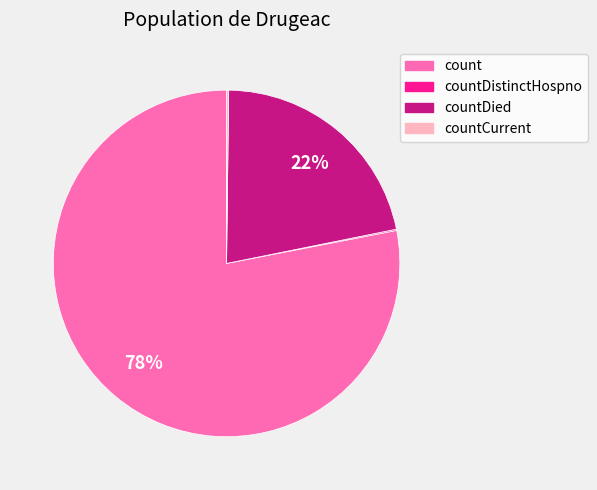

To the nearest percent, what is the difference between the largest and smallest slice percentages?

78%